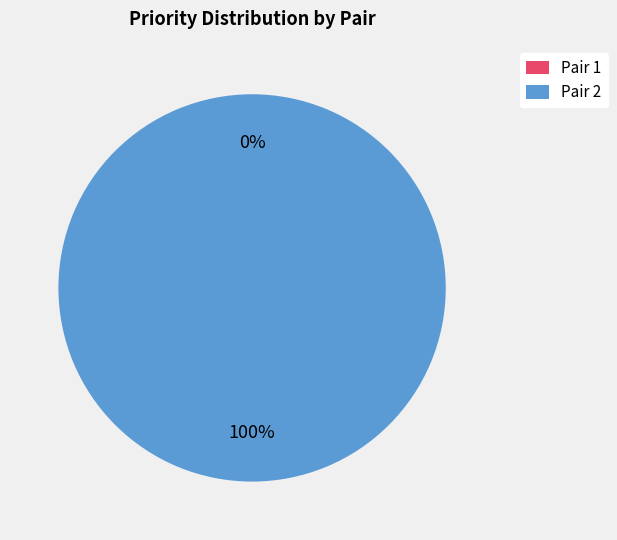

True or false: 2 accounts for 99% of the total.

False